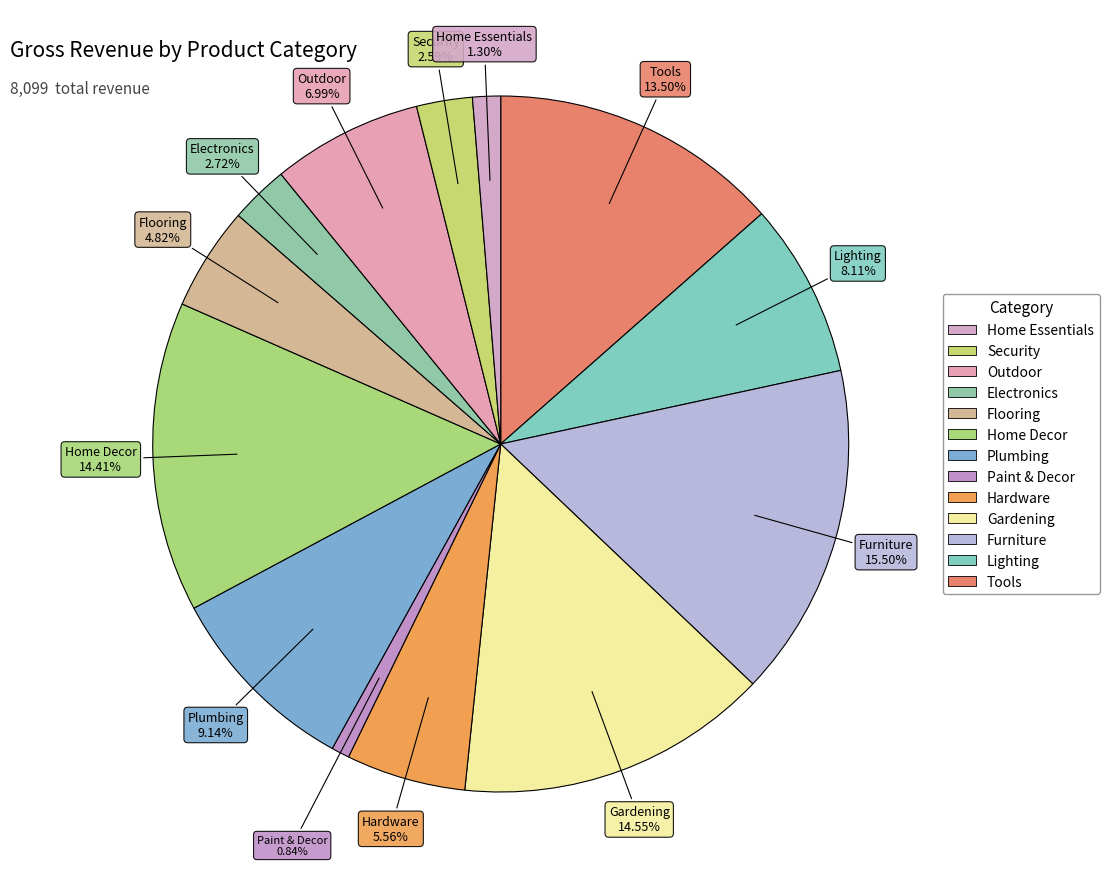

How many segments does this pie chart have?

13